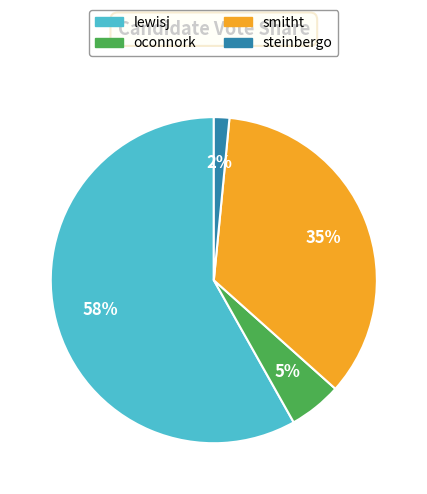

Between oconnork and steinbergo, which is larger?

oconnork